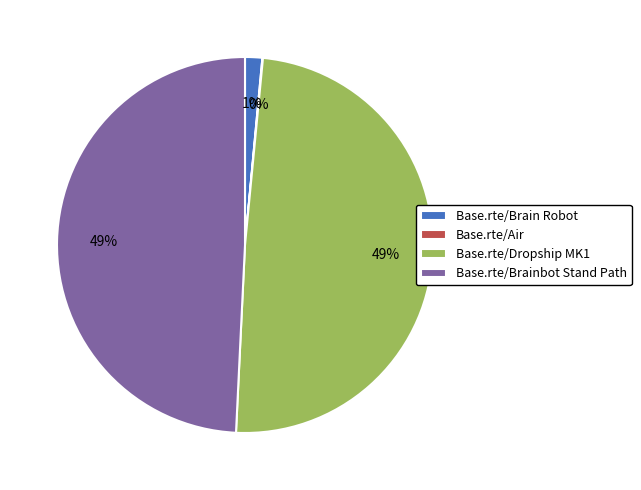

Does Base.rte/Brain Robot account for over 50% of the chart?

No